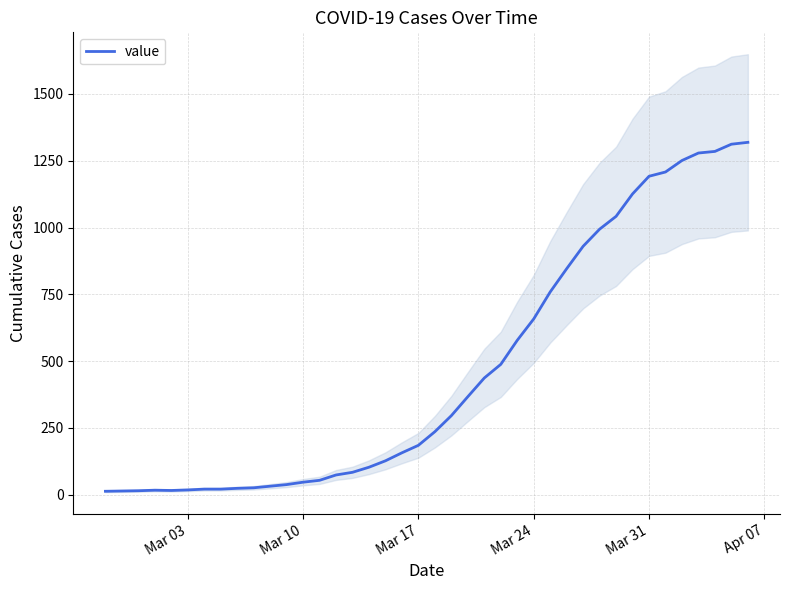

What is the highest value of the value series?

1319